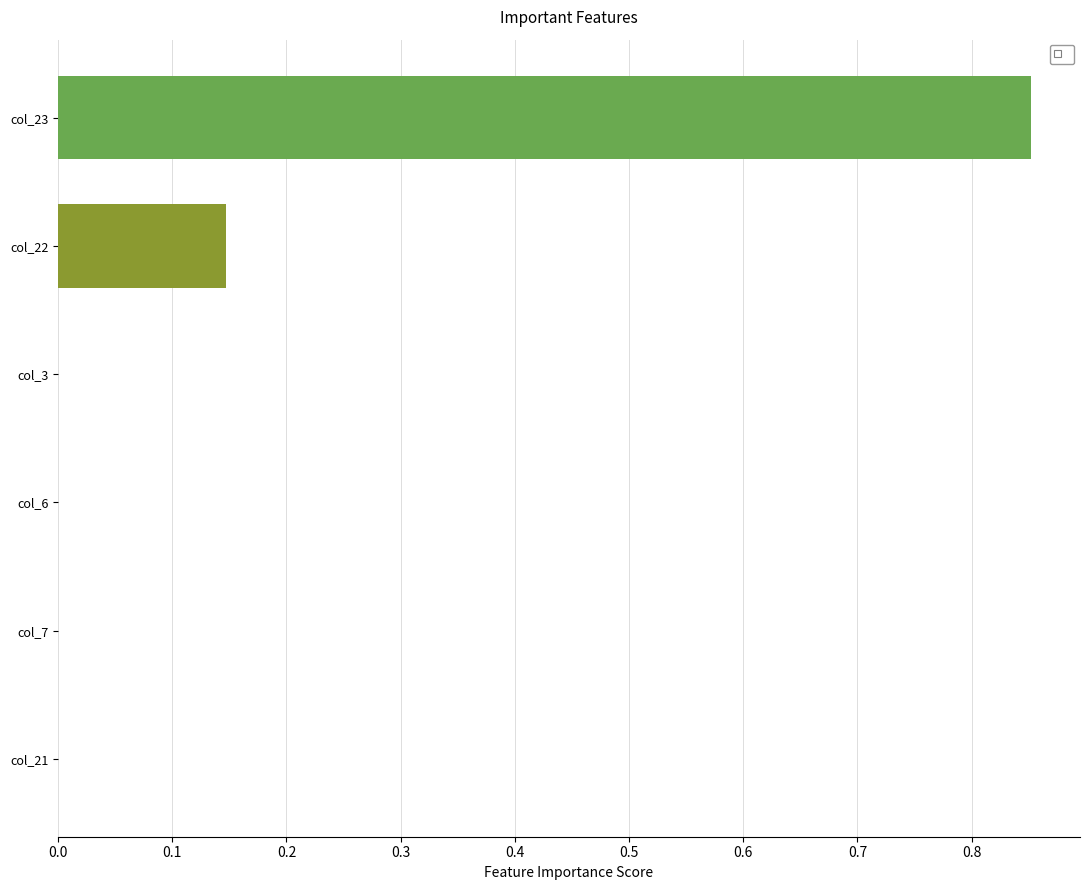

How many data points does each series have?

6